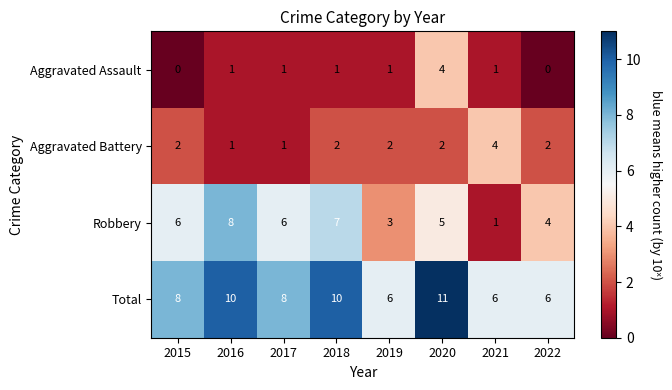

How many Total values are between 6 and 10?

7